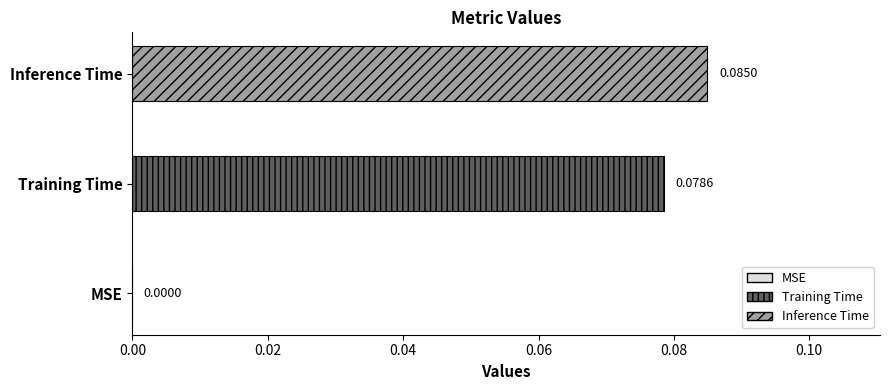

Which label corresponds to the largest value in the chart?

Inference Time